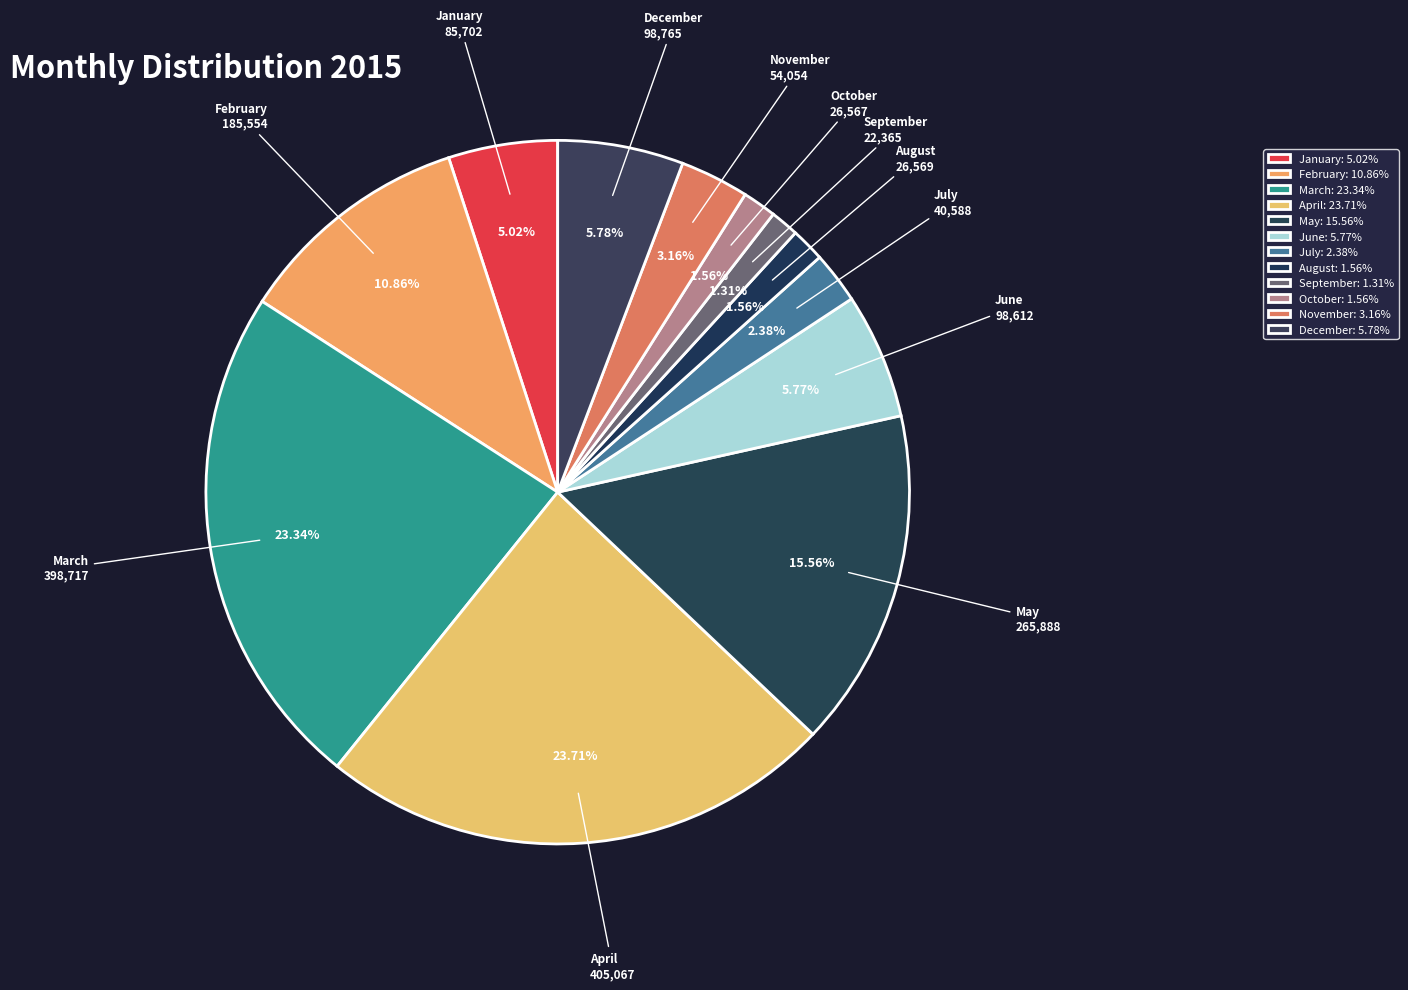

Is it true that September is 11% of the pie?

False